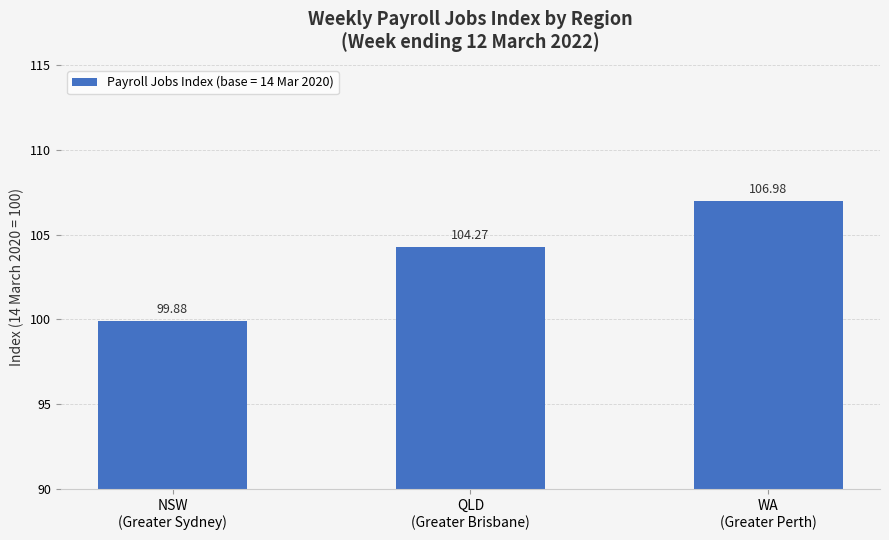

What is the difference between the maximum and minimum values?

7.1